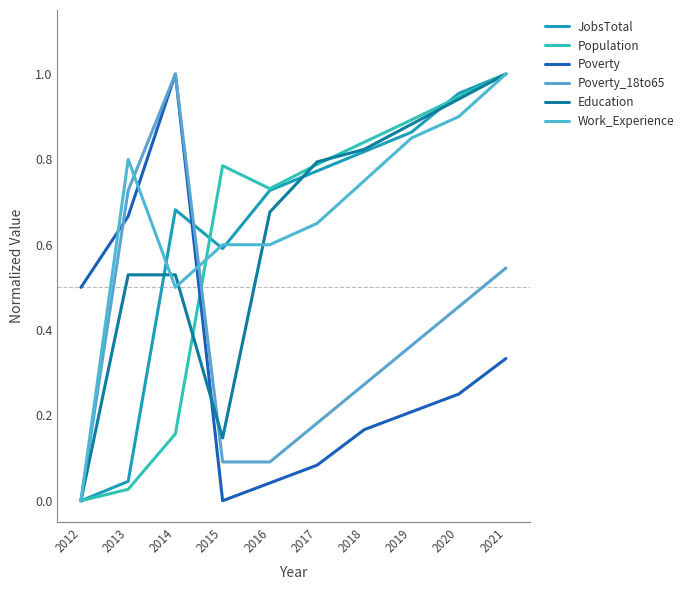

Reading left to right, transcribe all the data shown in this chart.

JobsTotal: 0.0	0.0	0.7	0.6	0.7	0.8	0.8	0.9	1.0	1.0
Population: 0.0	0.0	0.2	0.8	0.7	0.8	0.8	0.9	0.9	1.0
Poverty: 0.5	0.7	1.0	0.0	0.0	0.1	0.2	0.2	0.2	0.3
Poverty_18to65: 0.0	0.7	1.0	0.1	0.1	0.2	0.3	0.4	0.5	0.5
Education: 0.0	0.5	0.5	0.1	0.7	0.8	0.8	0.9	0.9	1.0
Work_Experience: 0.0	0.8	0.5	0.6	0.6	0.6	0.7	0.8	0.9	1.0